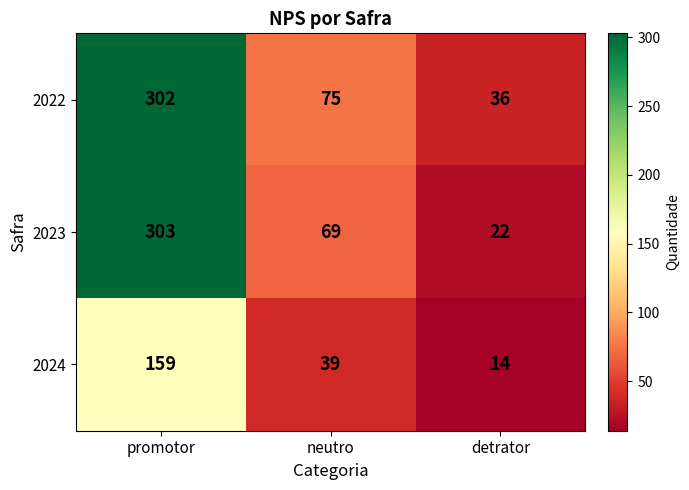

What is the difference between the highest and lowest values at promotor?

144